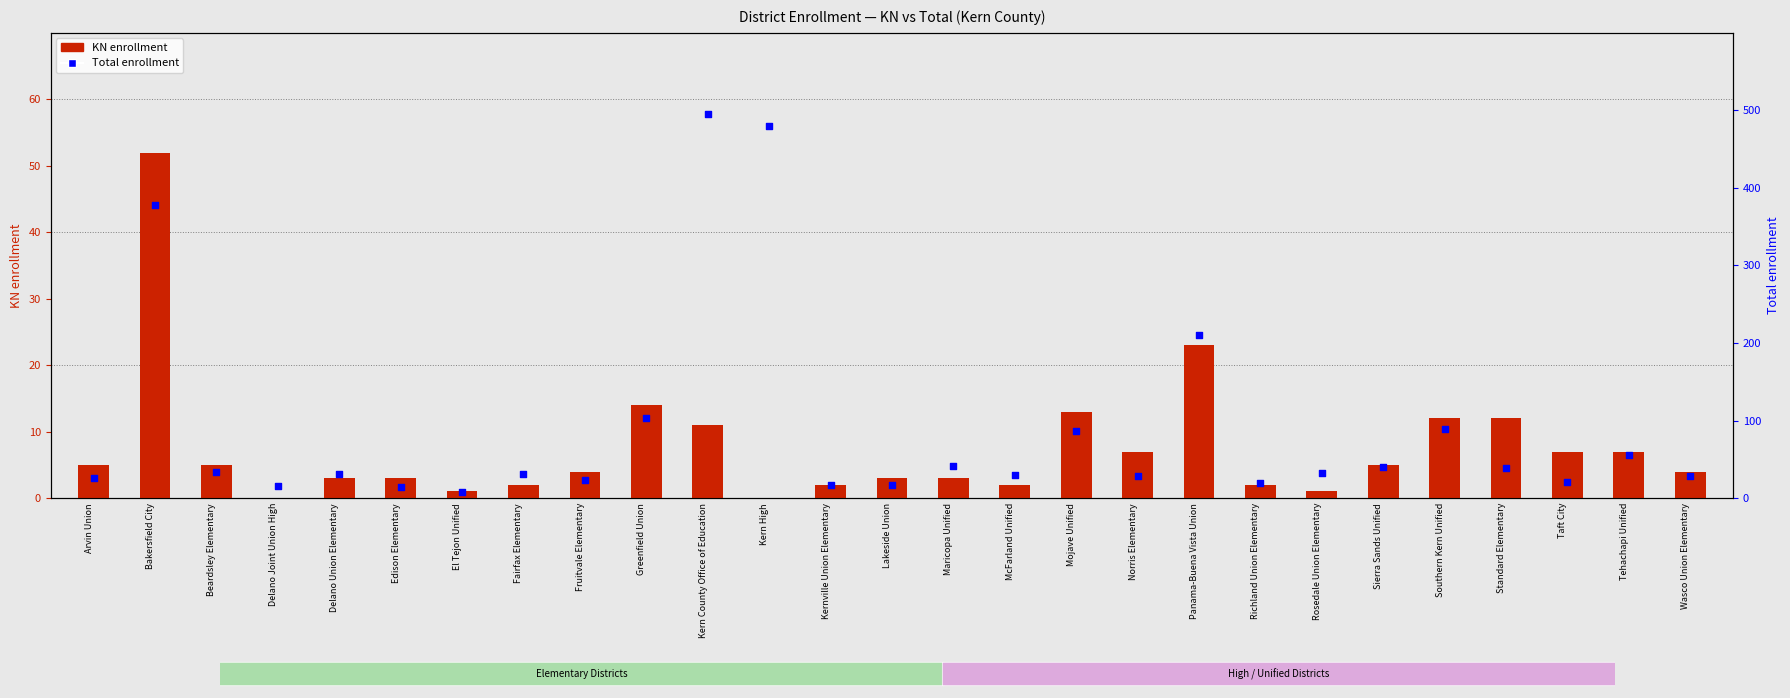

Which series reaches the maximum Y coordinate?

Total enrollment